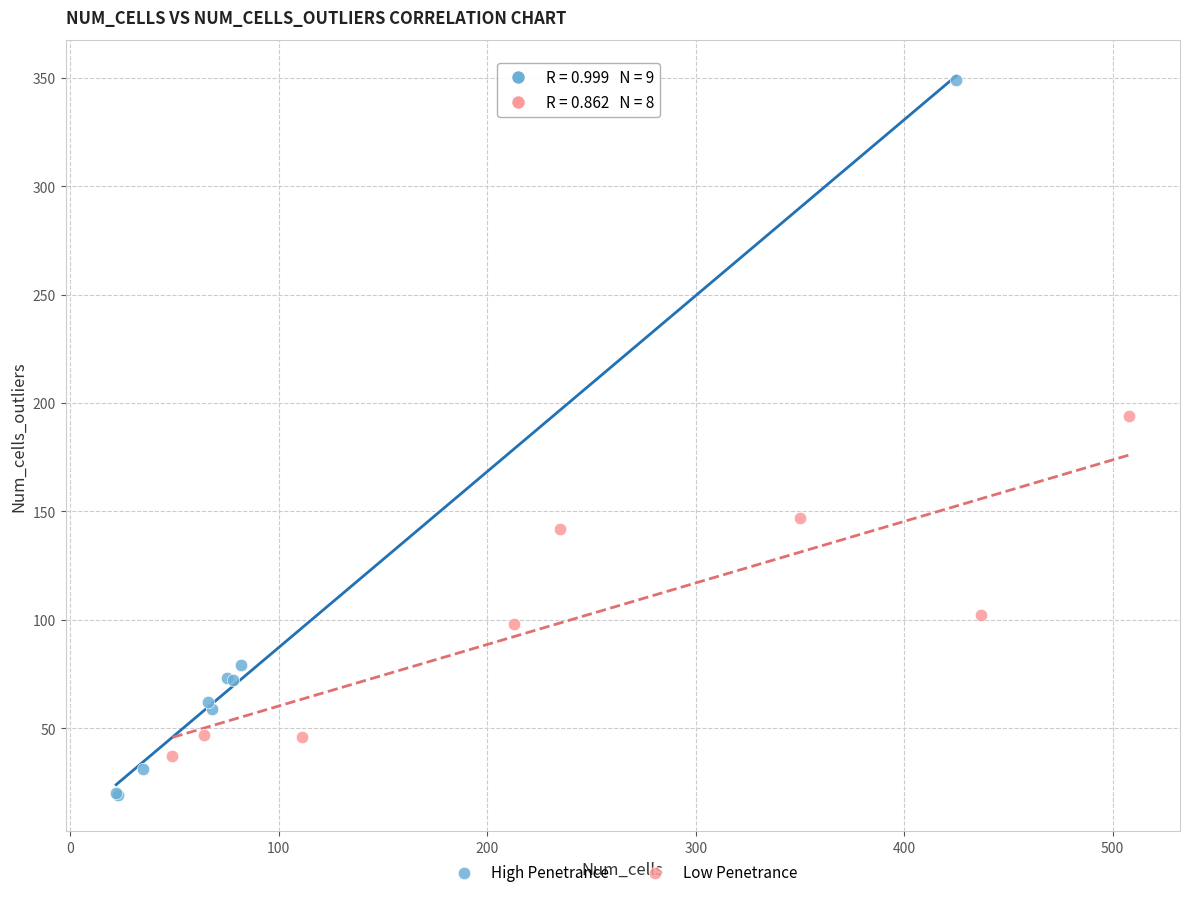

Which series contains the lowest Y value?

High Penetrance